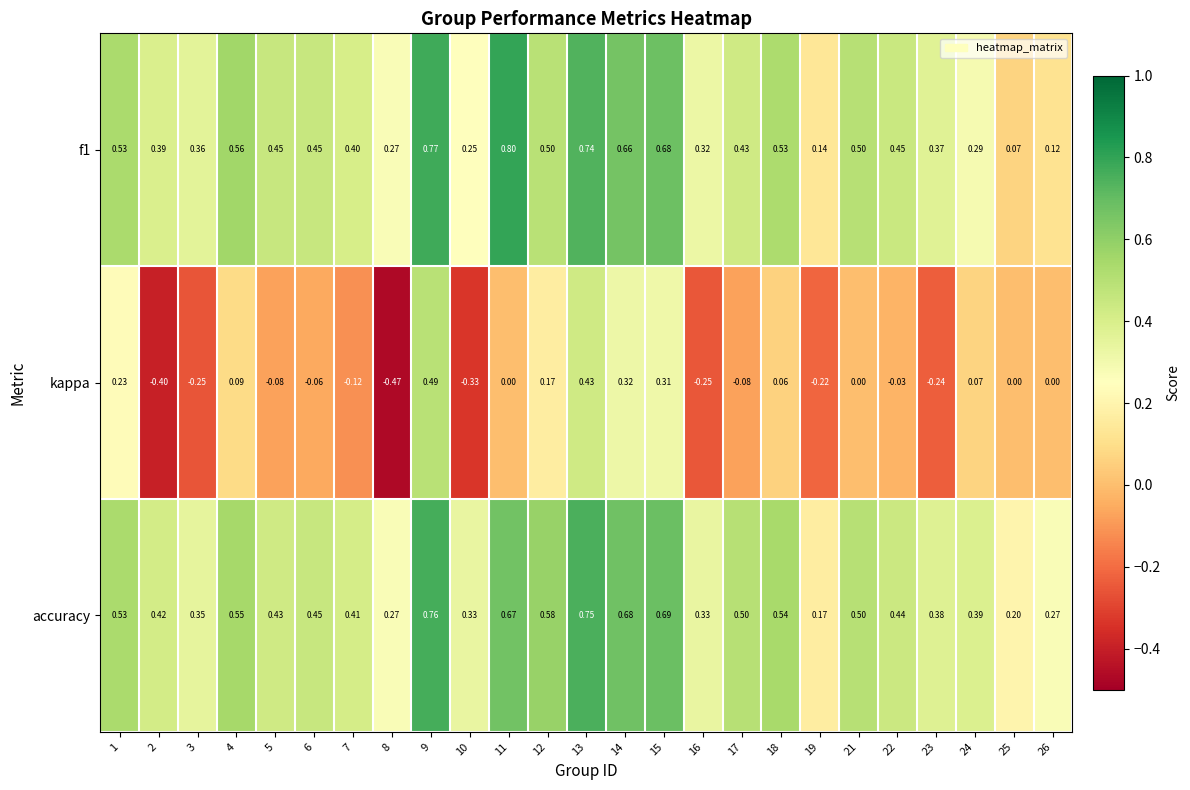

Which series has the widest spread of values?

kappa